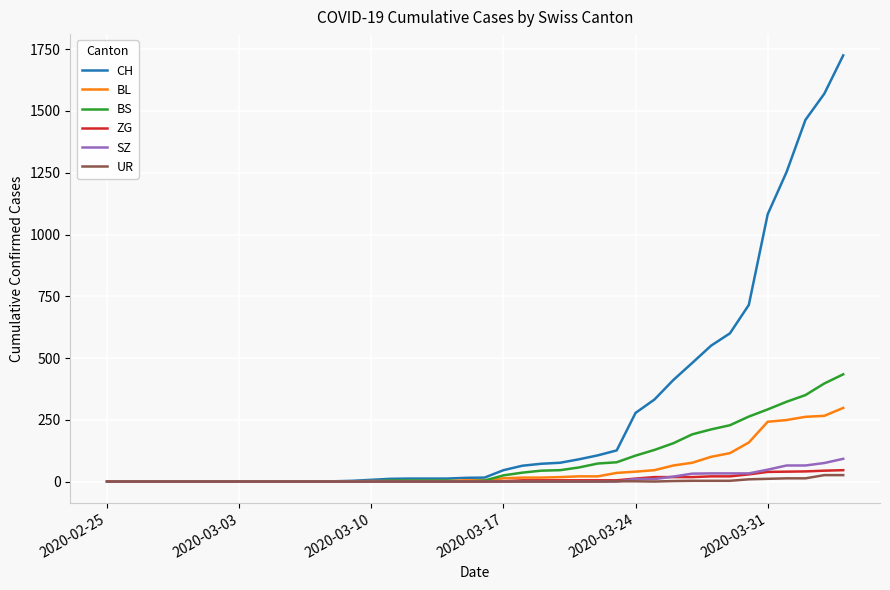

Which series has the widest spread of values?

CH